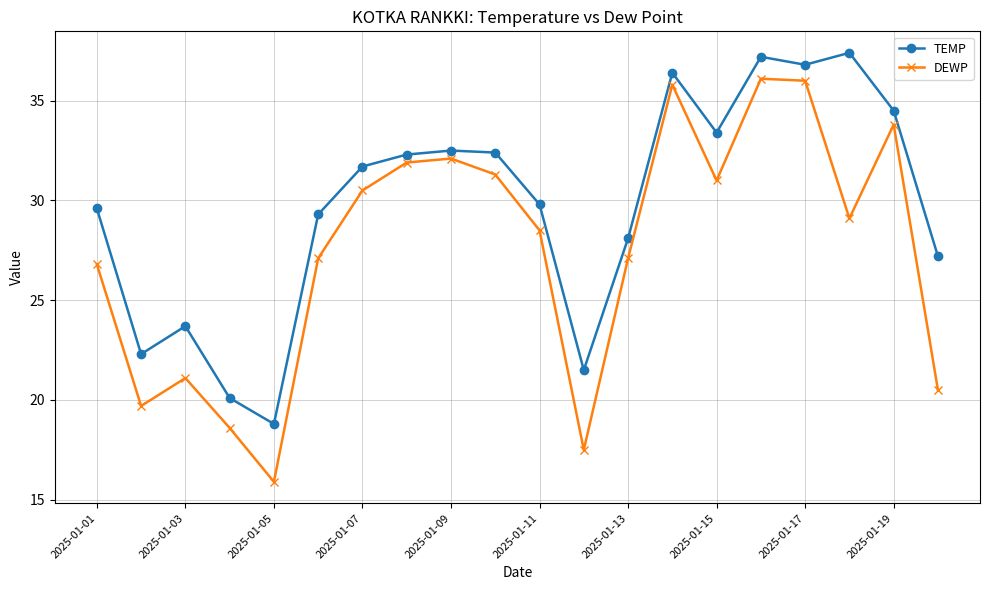

What is the sum of all TEMP values?

595.0